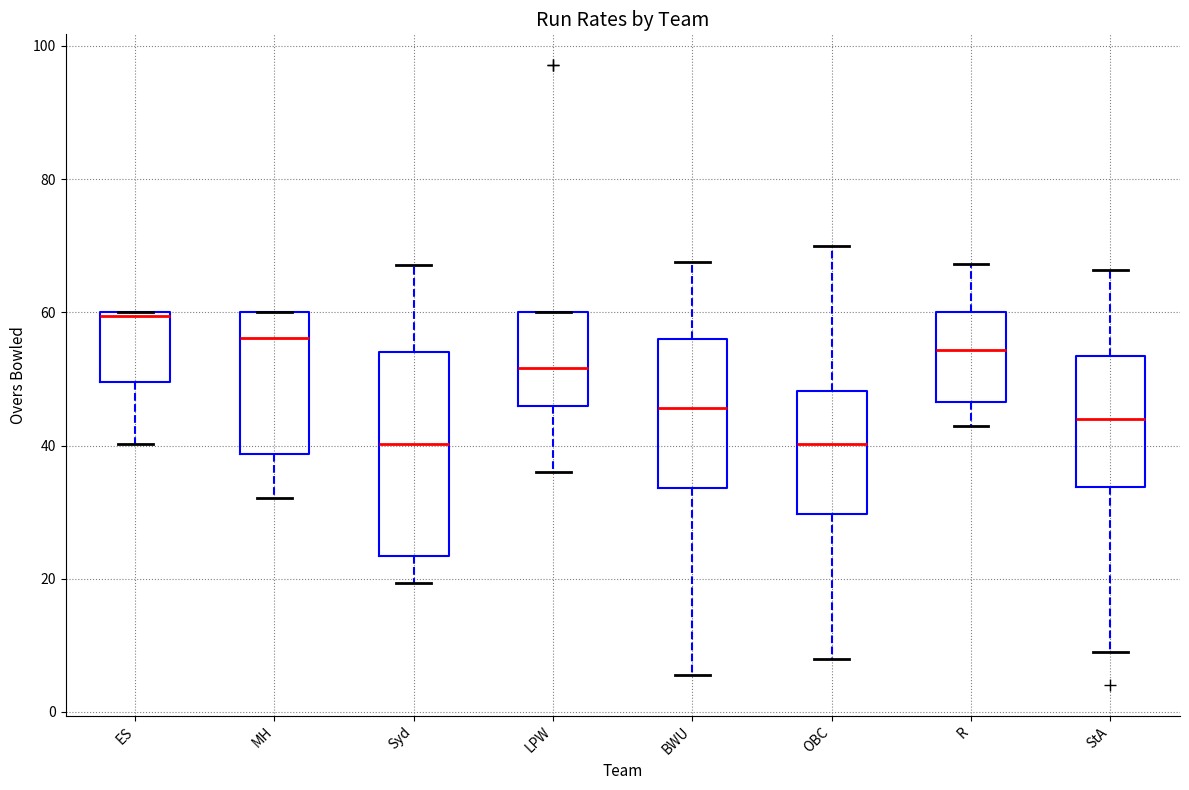

Comparing the boxes themselves (not the whiskers), which one is the tallest?

Syd